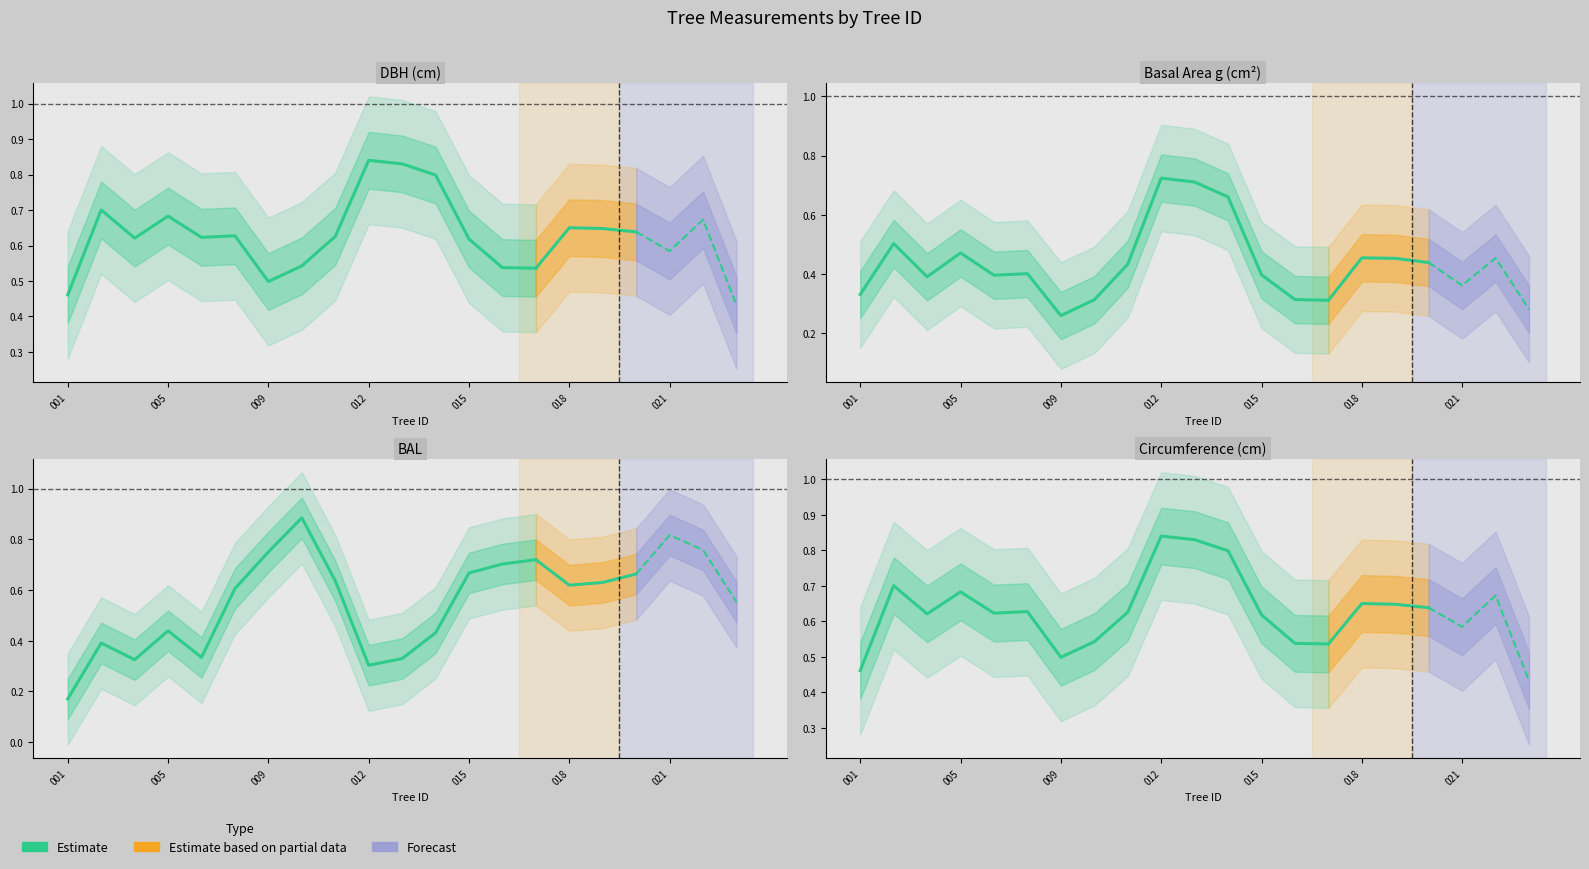

Is this an area chart (filled region under the line)?

No